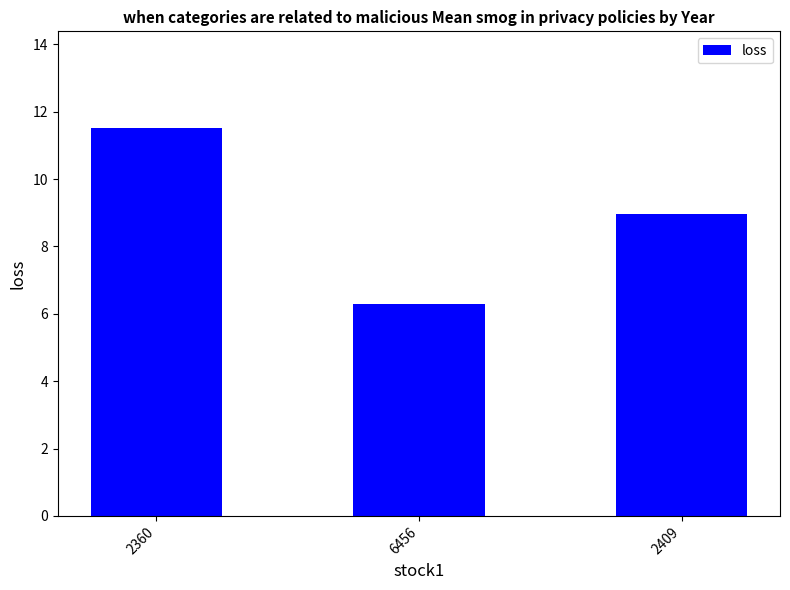

True or false: the data shows 11.5 at 2360.

True